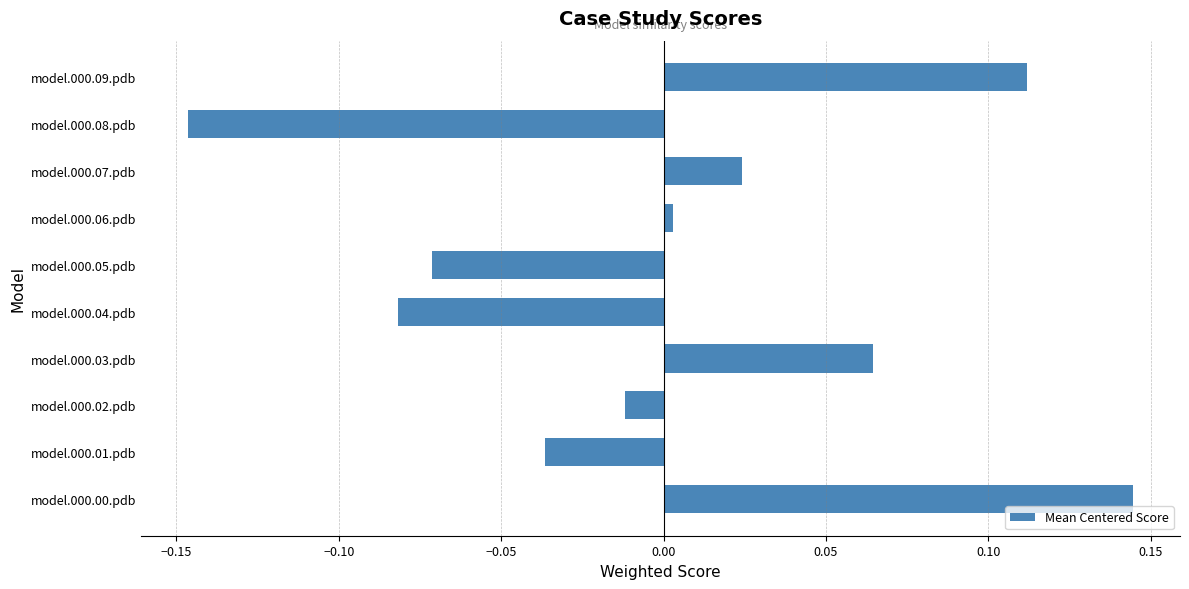

Which label corresponds to the largest value in the chart?

model.000.00.pdb